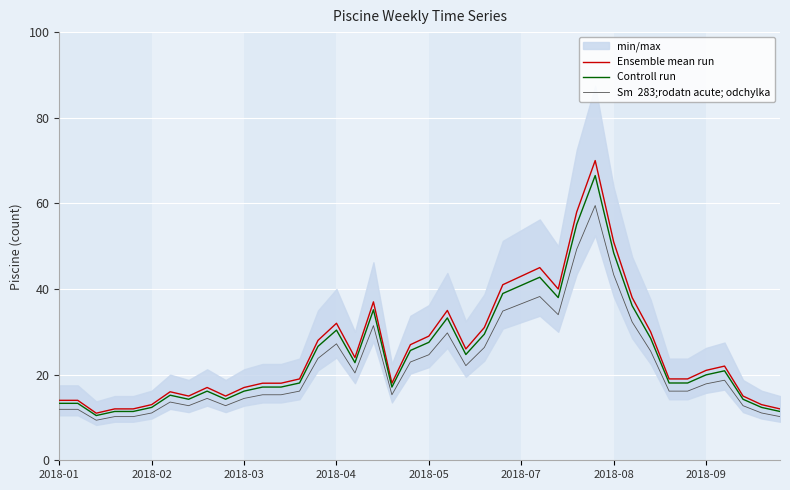

What value does the Sm  283;rodatn acute; odchylka series have at 21?

29.8